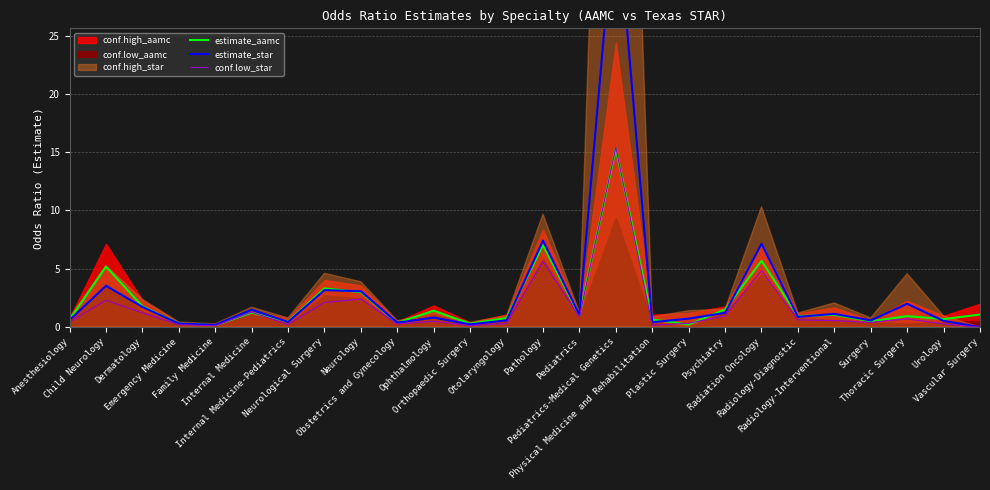

At how many categories does at least one series exceed 23?

1